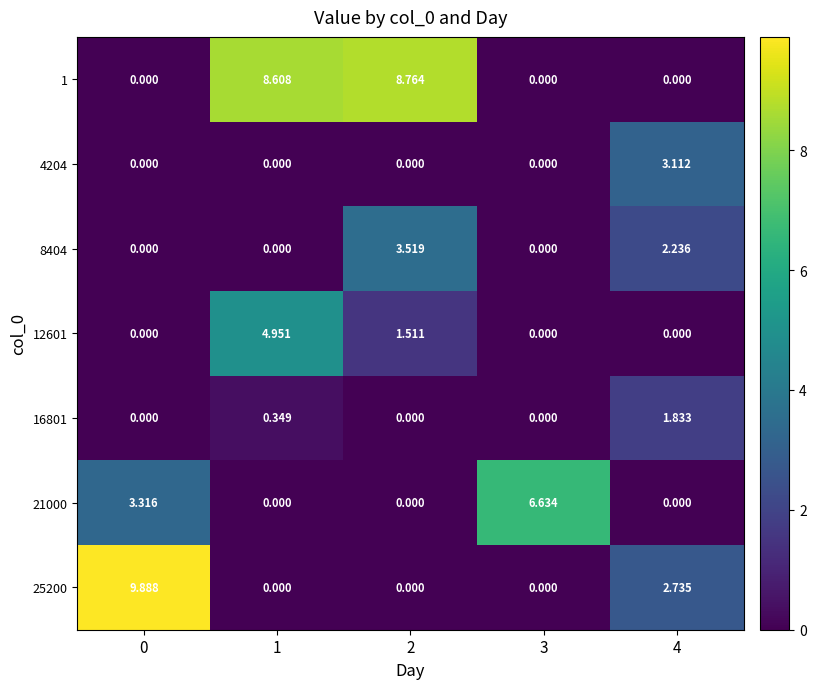

At how many categories does at least one series exceed 9?

1